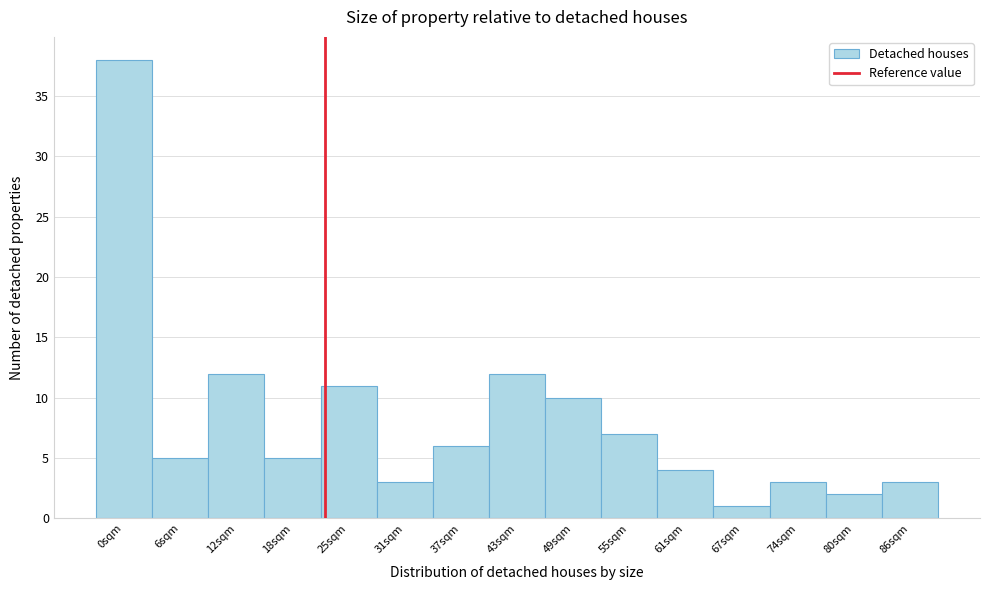

Reading right to left, list all the values displayed in this chart.

3	2	3	1	4	7	10	12	6	3	11	5	12	5	38